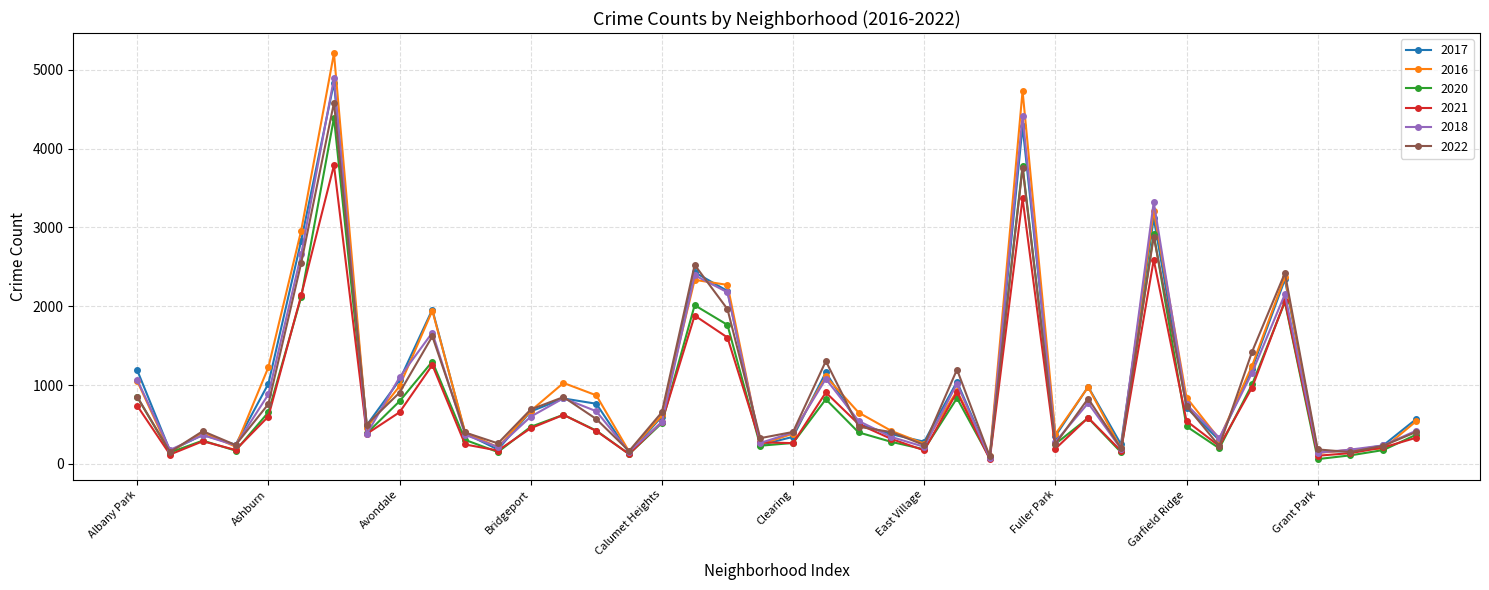

How many interior local valleys does the 2021 series have?

12